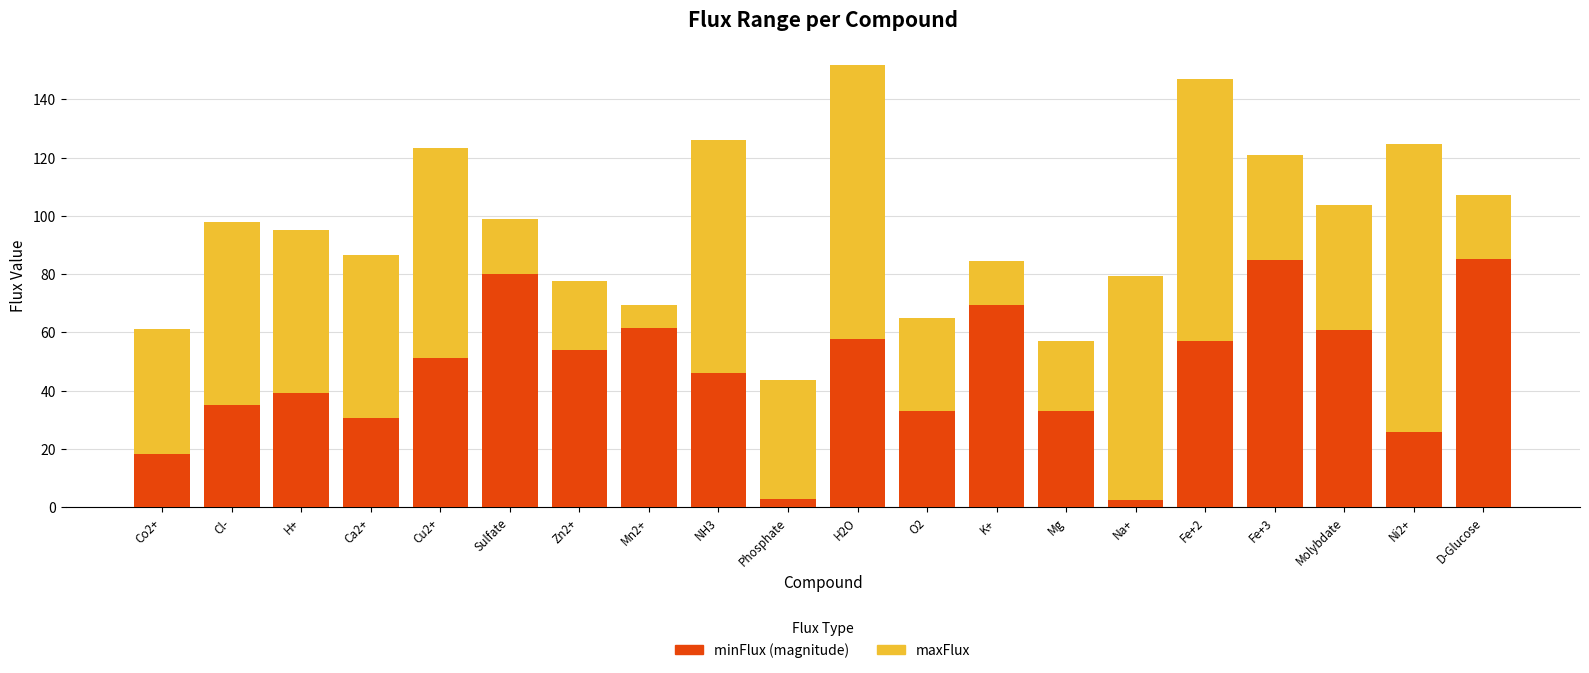

What is the total value across all series at Co2+?

61.2